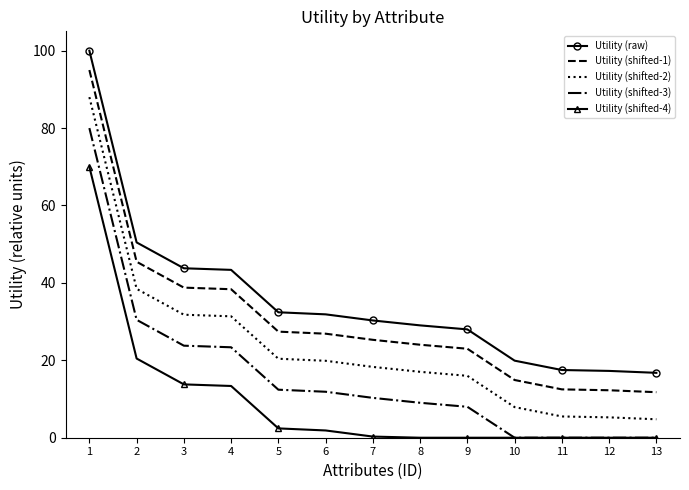

What is the greatest value displayed?

100.0